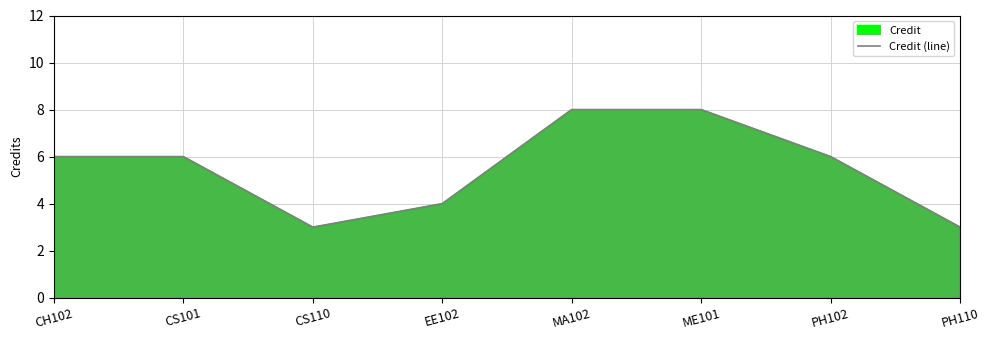

List the labels in order of value, smallest first.

CS110, PH110, EE102, CH102, CS101, PH102, MA102, ME101